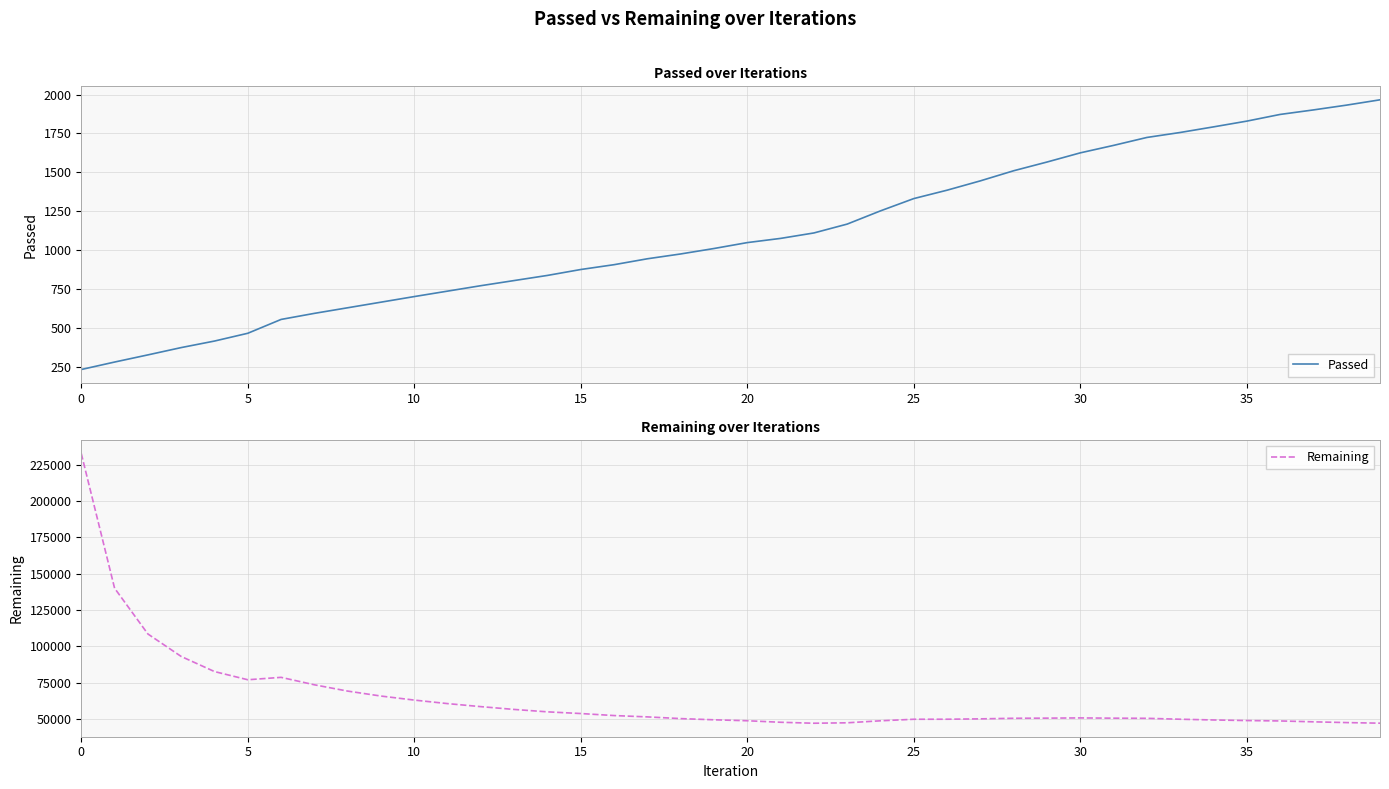

True or false: Passed and Remaining cross at least once.

False